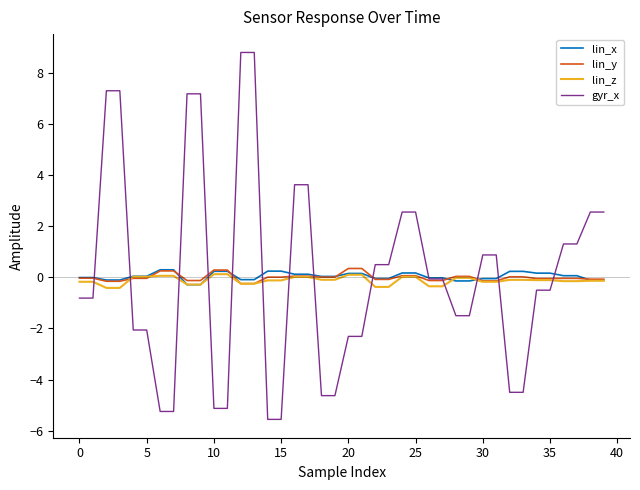

What is the greatest value displayed?

8.8